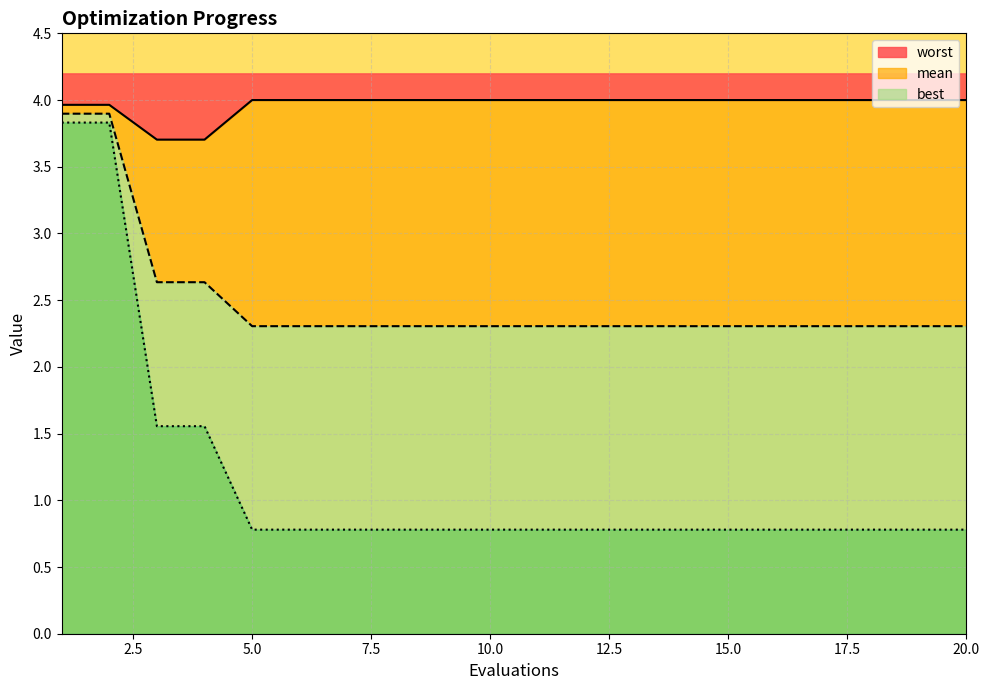

What is the total value across all series at 19?

7.1